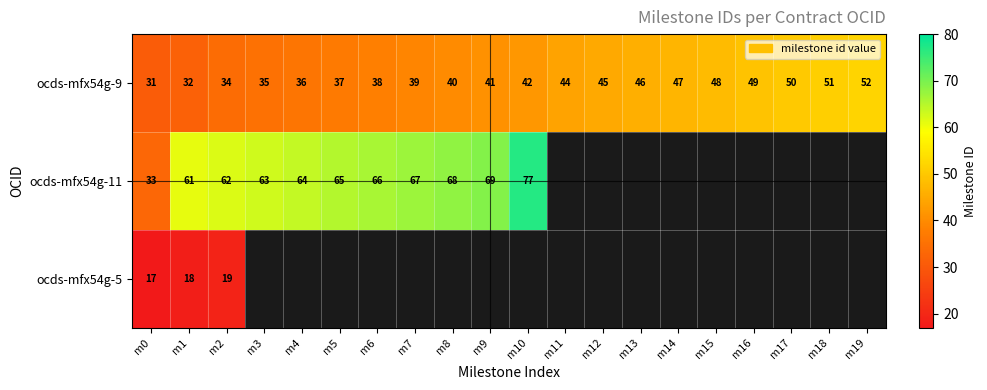

The value of ocds-mfx54g-9 at m19 is 35. True or false?

False